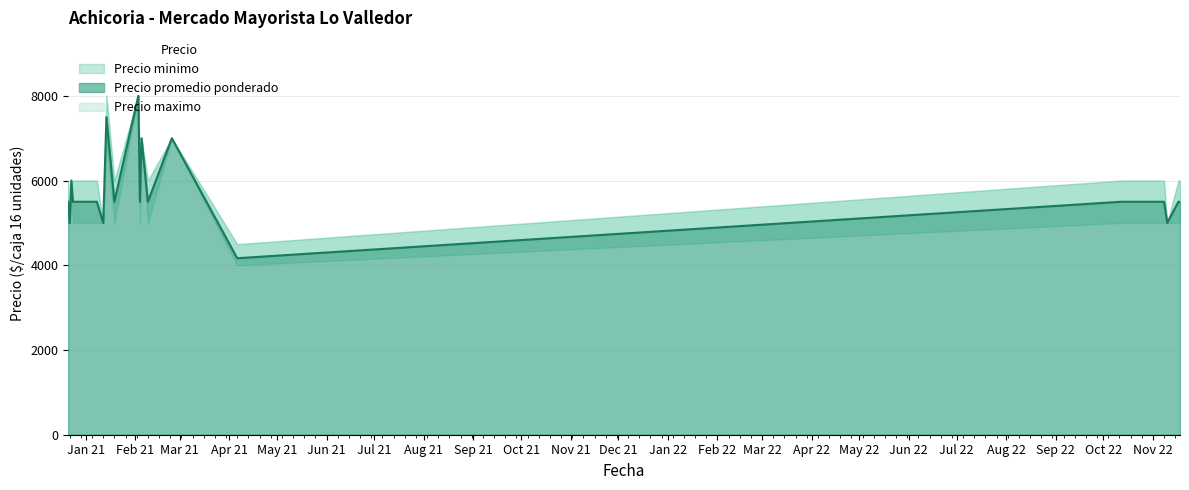

Read the Precio minimo value at 2021-04-06, to the nearest 50.

4000